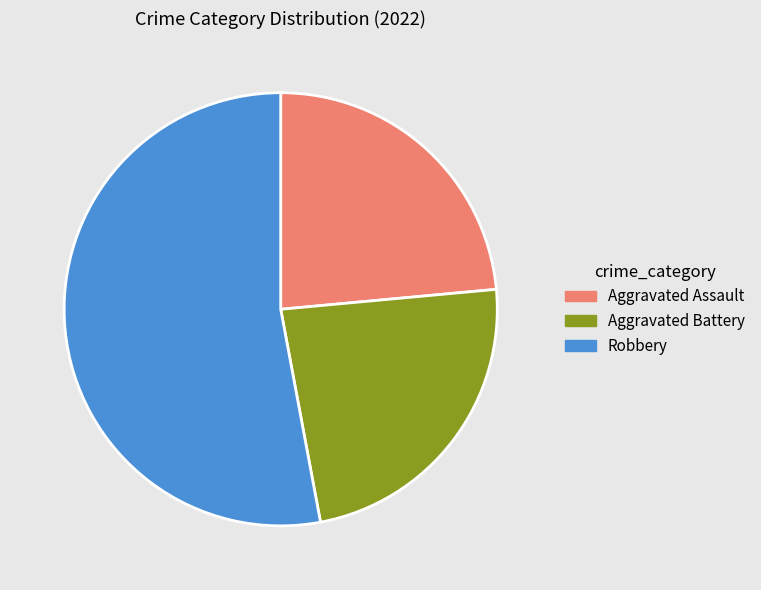

The Robbery slice represents 53% of the pie. True or false?

True